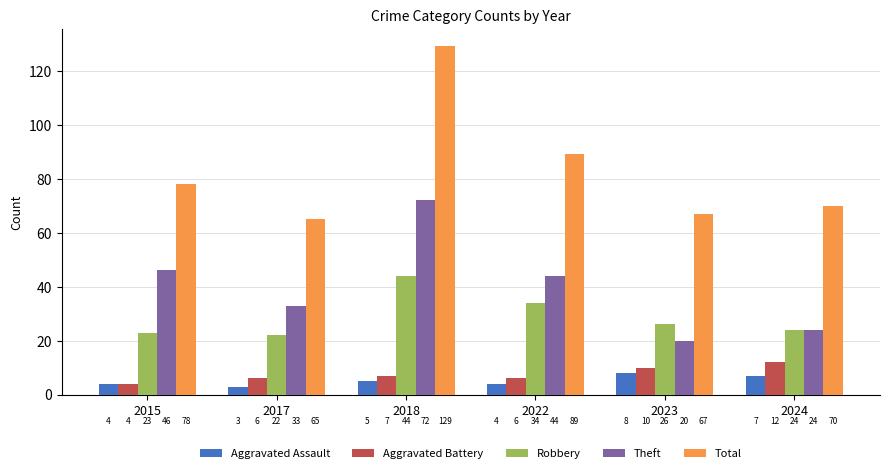

At how many categories does at least one series exceed 86?

2